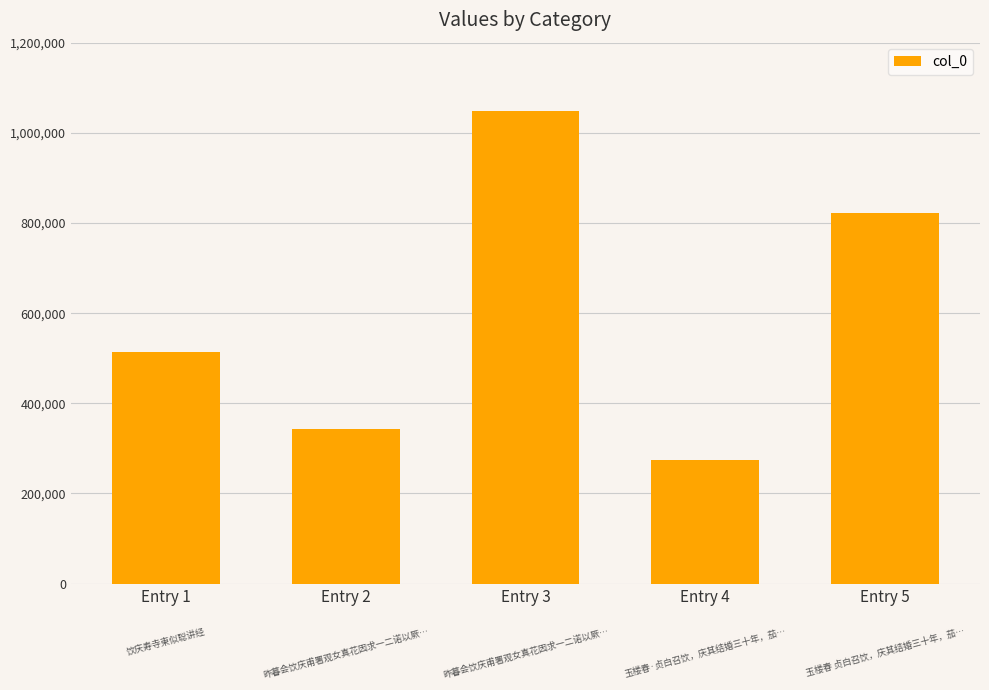

The value at Entry 5 is 1445711. True or false?

False